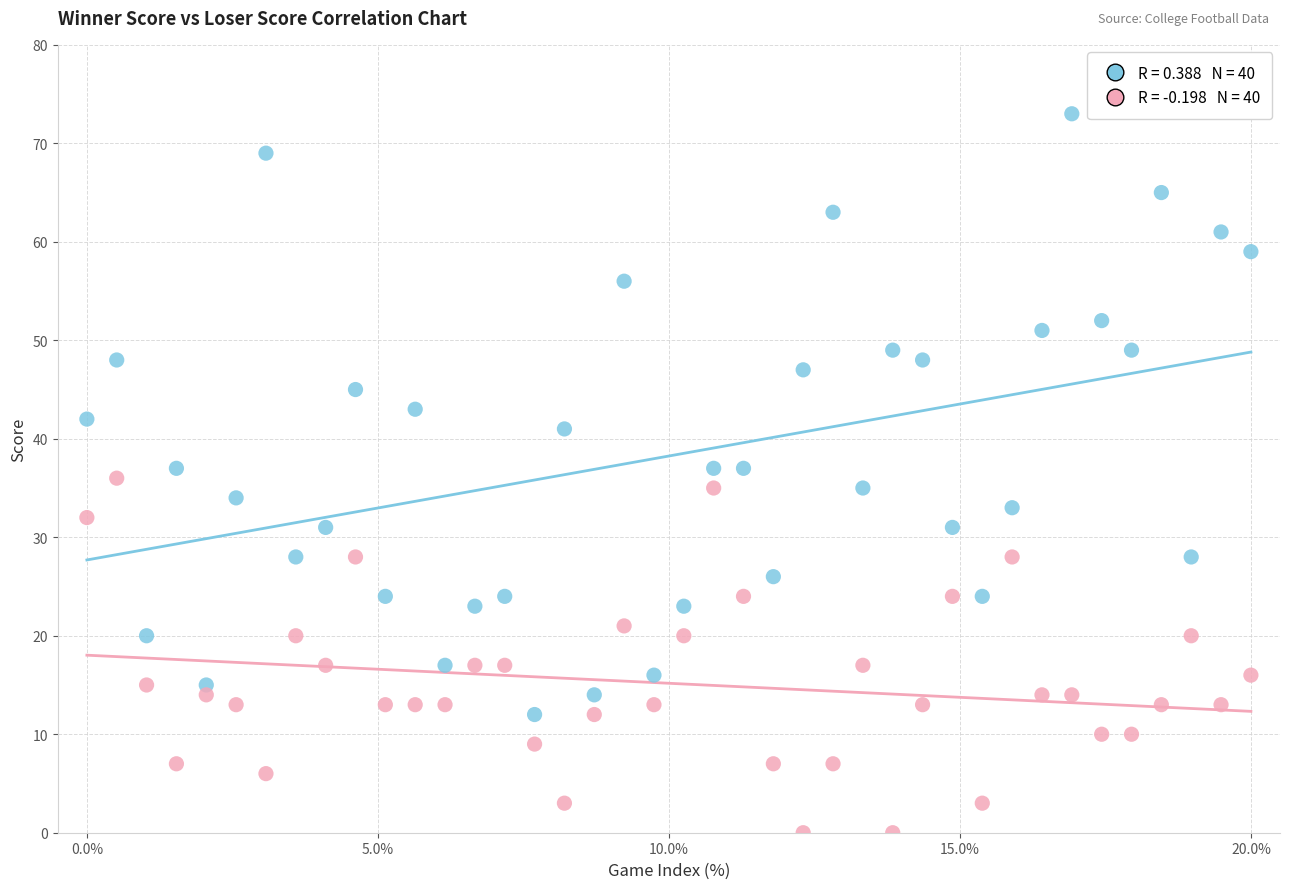

Across all data points, what is the range of Y values (max minus min)?

73